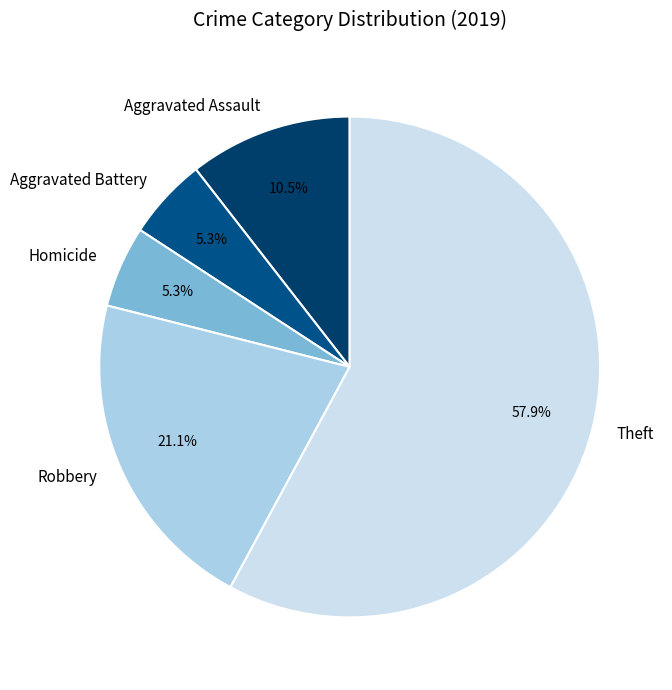

Combined, what portion of the pie is Aggravated Assault and Robbery?

31.6%